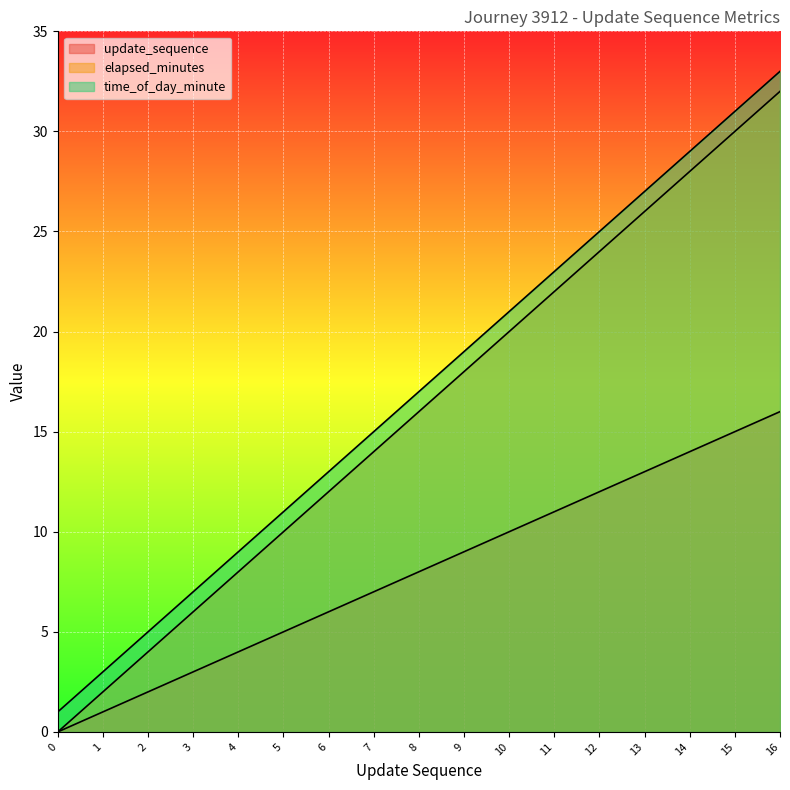

What is the difference between the maximum and minimum values in the elapsed_minutes series?

32